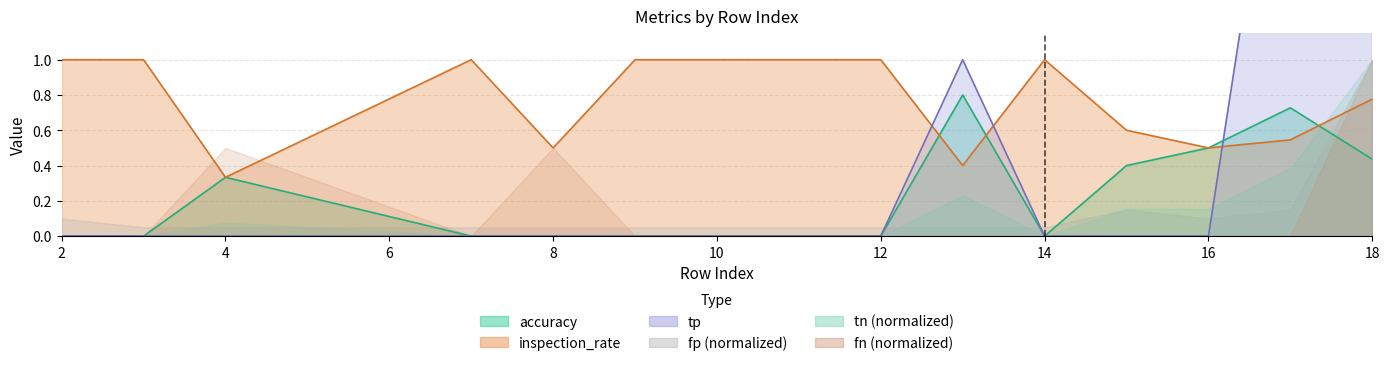

How many interior local peaks does the fp series have?

1